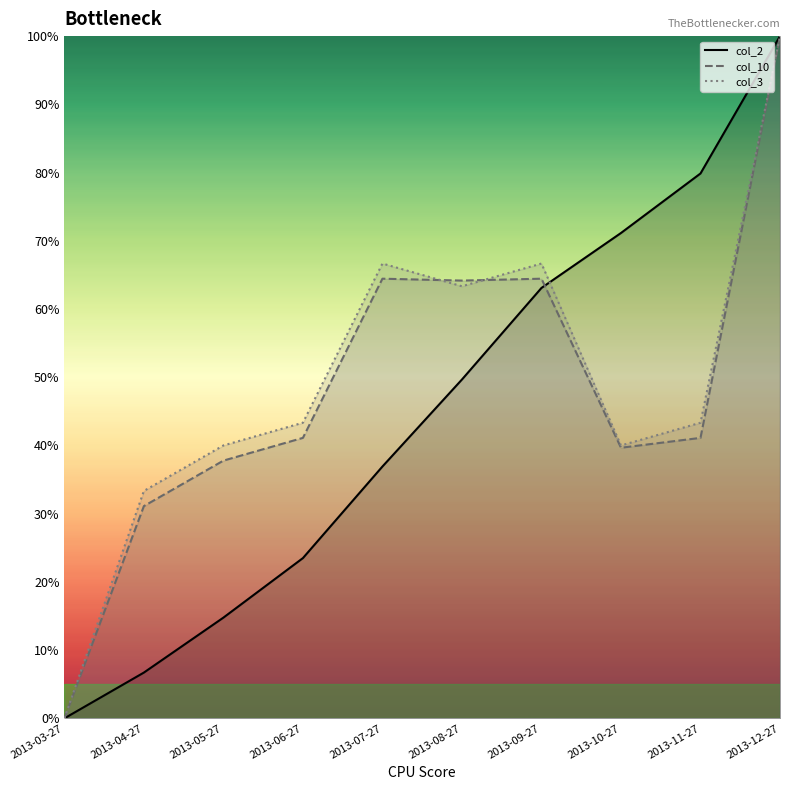

What is the value of the col_3 point at the 4th from the left?

43.3